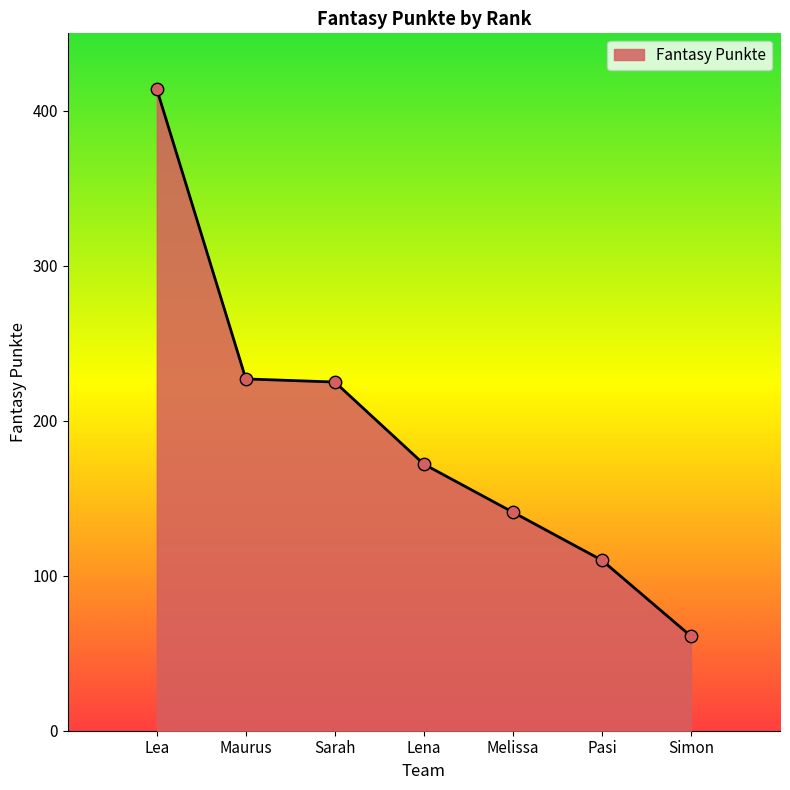

What is the ratio of the value at Simon to the value at Lea?

0.1